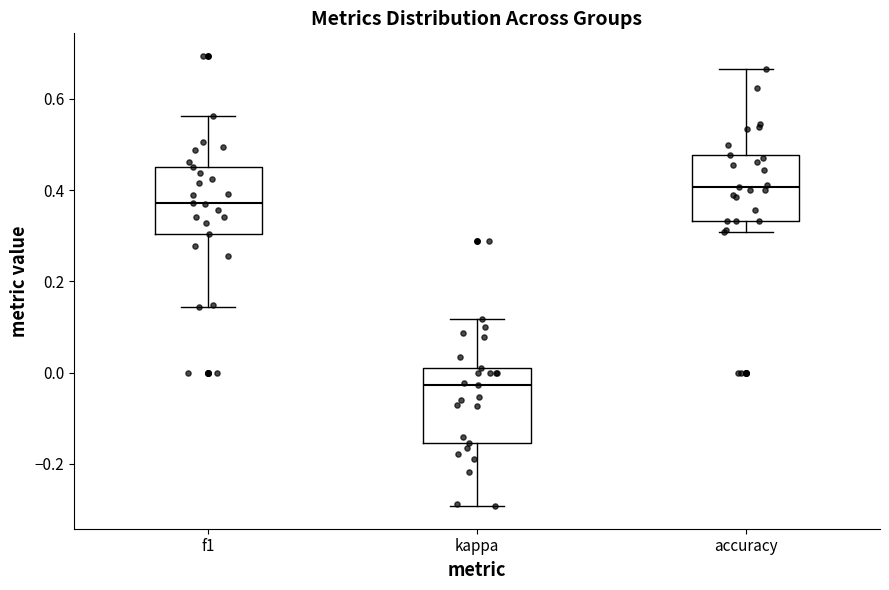

Reading left to right, read every box against the y-axis: the position of its median line, the range the box covers, and the ends of its whiskers. The values are not printed on the chart, so give them approximately, as read against the axis.

f1: median 0.38, box 0.30 to 0.46, whiskers 0.14 to 0.56
kappa: median -0.02, box -0.16 to 0.00, whiskers -0.30 to 0.12
accuracy: median 0.40, box 0.34 to 0.48, whiskers 0.30 to 0.66